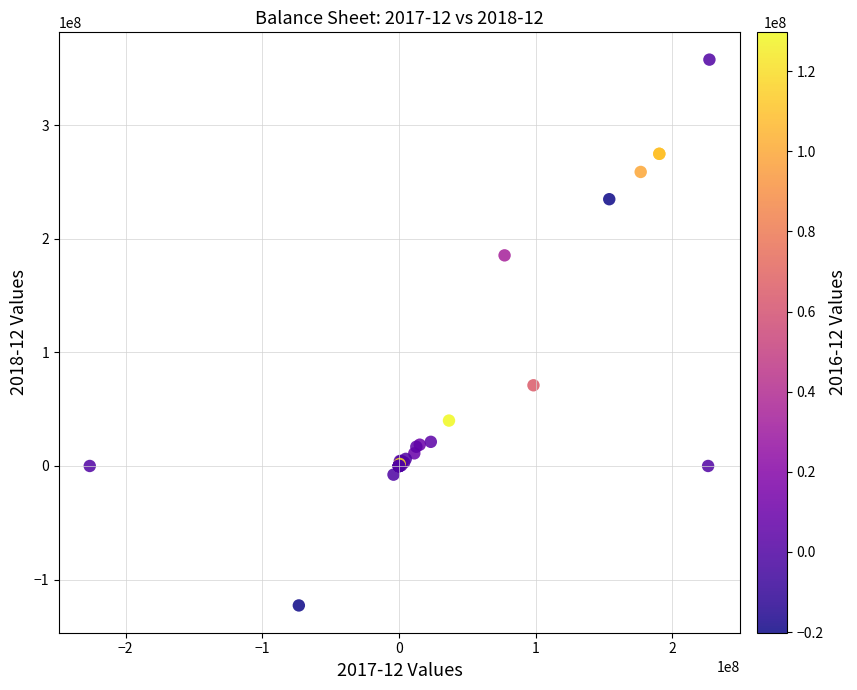

What Y value in the scatter plot is closest to 117522500?

71064000